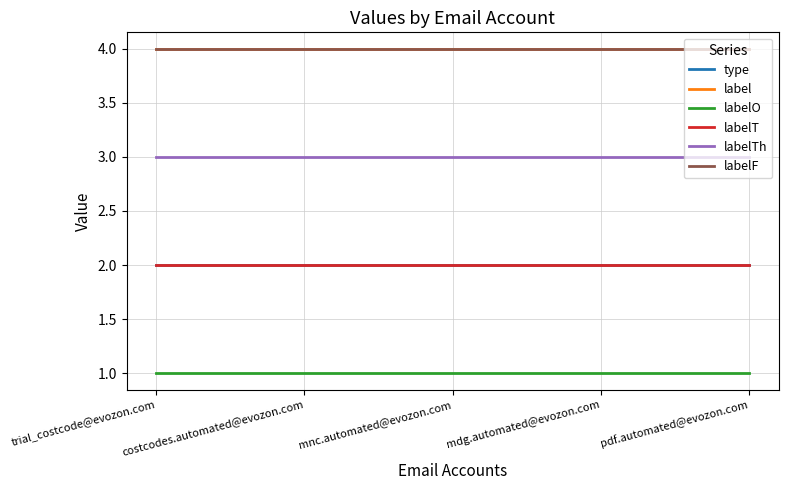

Which category has the lowest value across all series?

trial_costcode@evozon.com